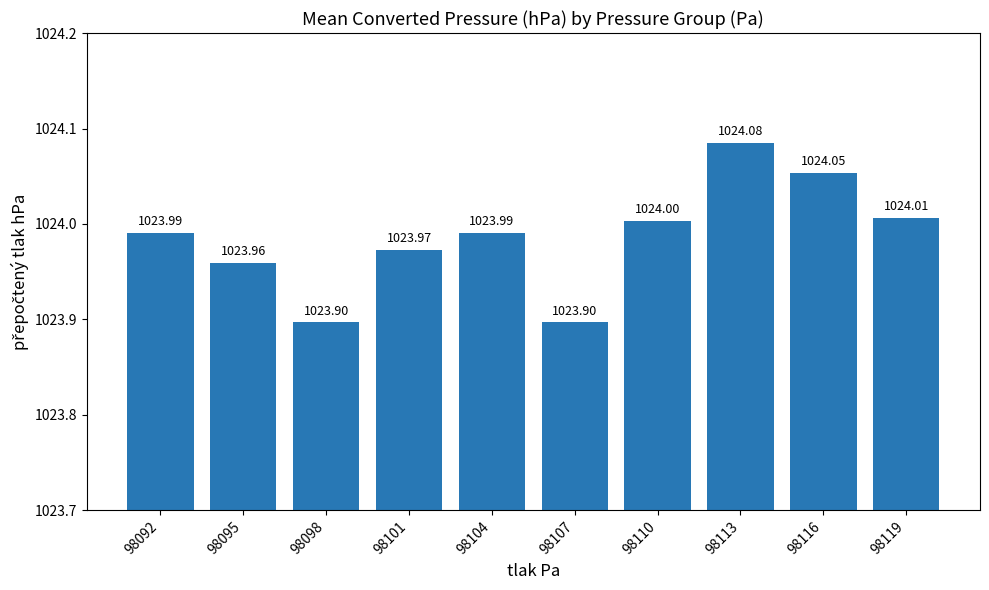

Are the bars horizontal?

No